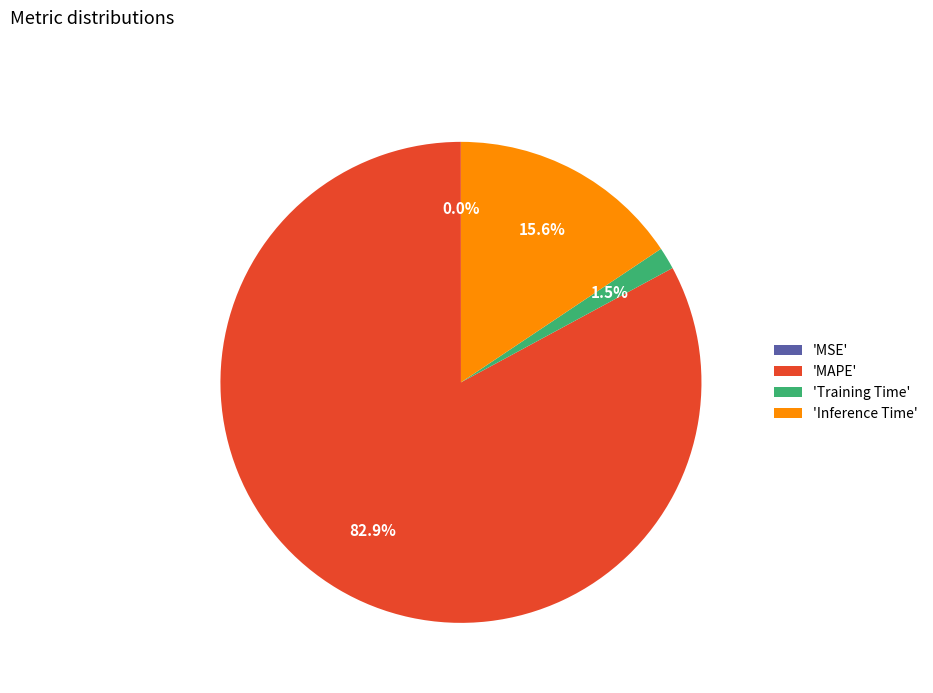

Does any single category account for the majority?

Yes